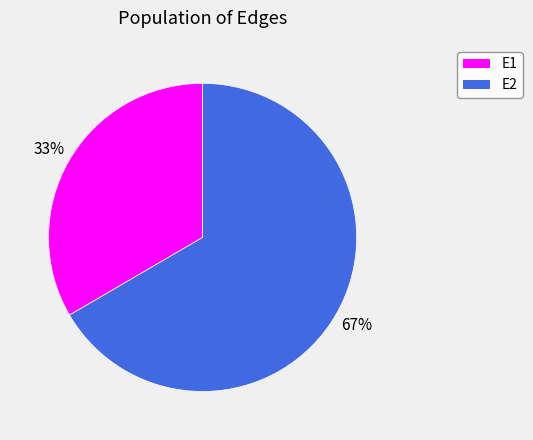

Which has a higher value, E2 or E1?

E2